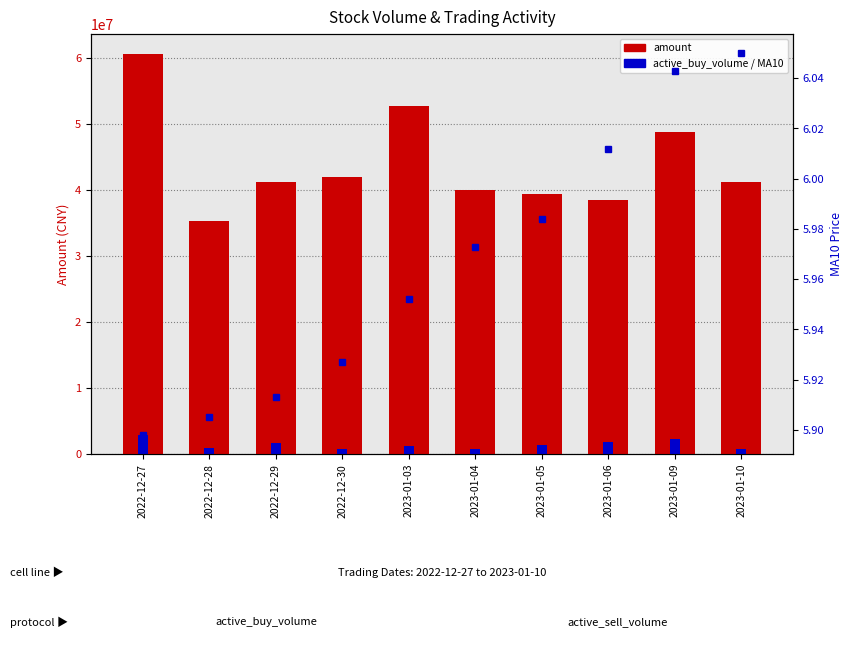

Which series has the largest total across all categories?

amount